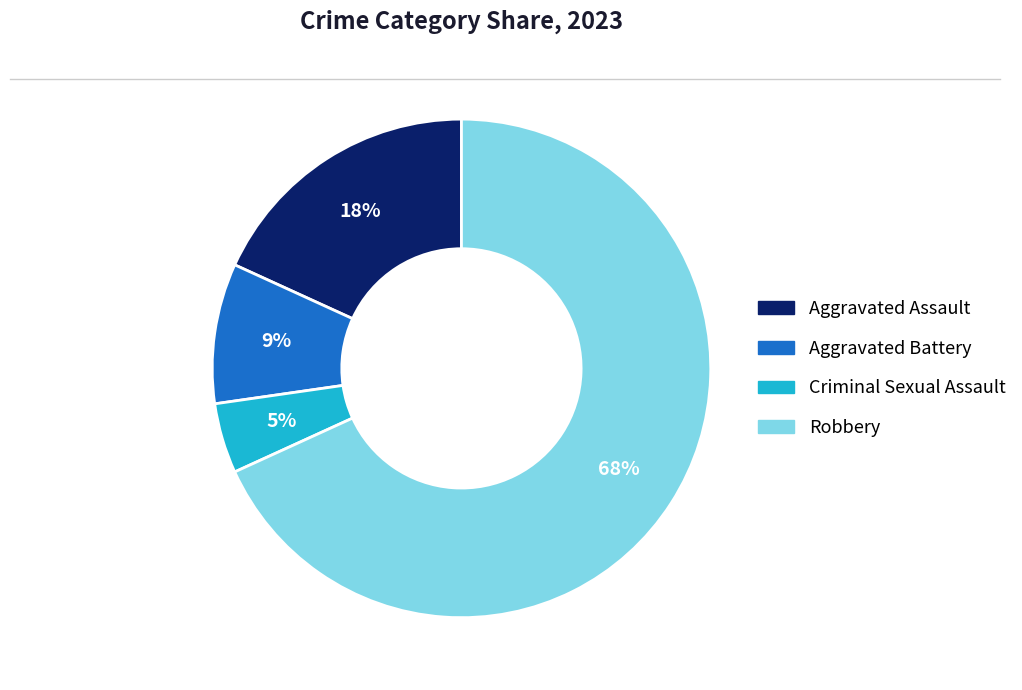

Rank the categories by value from lowest to highest.

Criminal Sexual Assault, Aggravated Battery, Aggravated Assault, Robbery